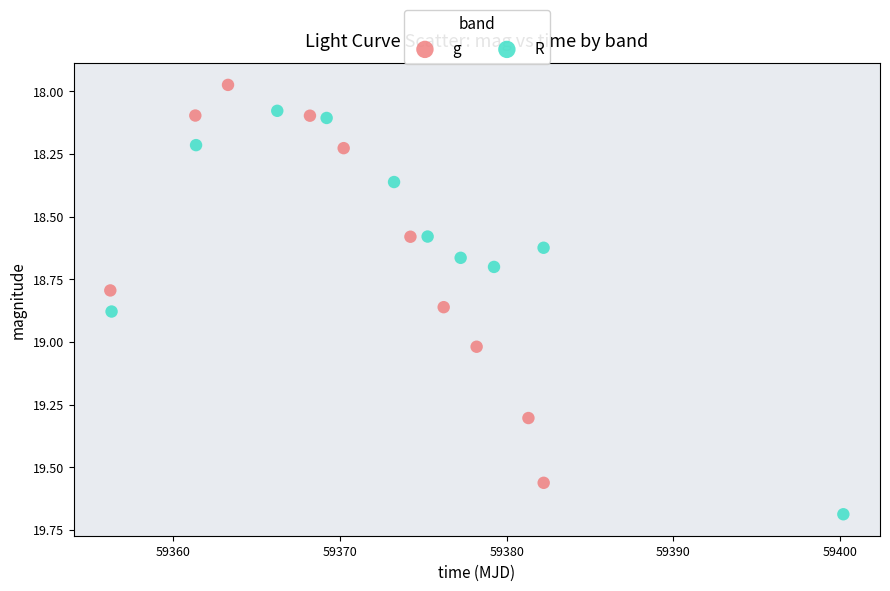

Which series contains the highest Y value?

R